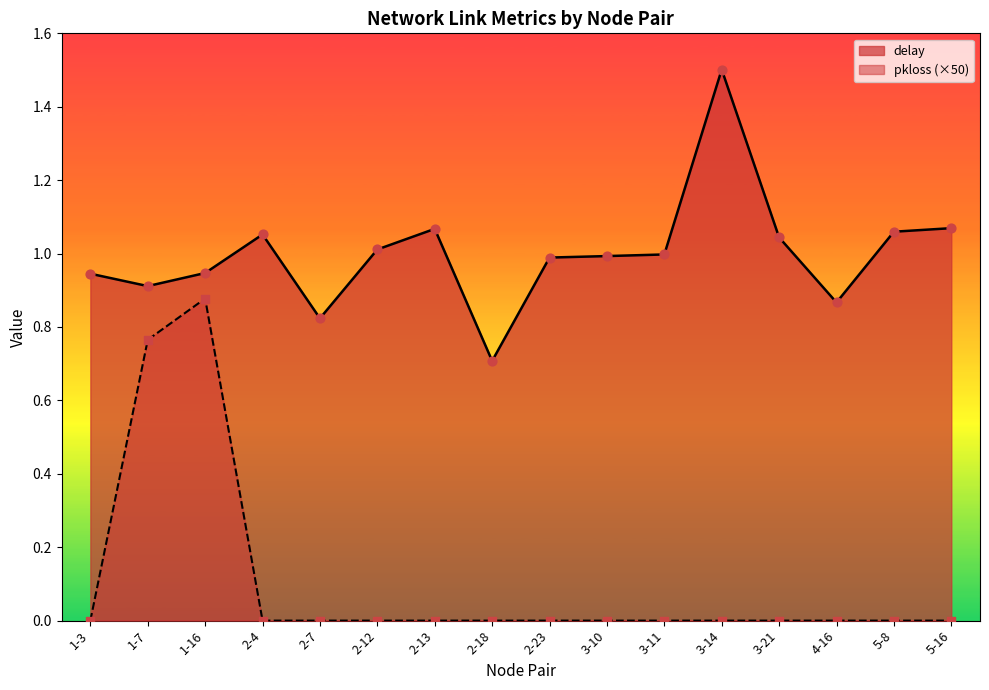

Which series has the largest total across all categories?

delay